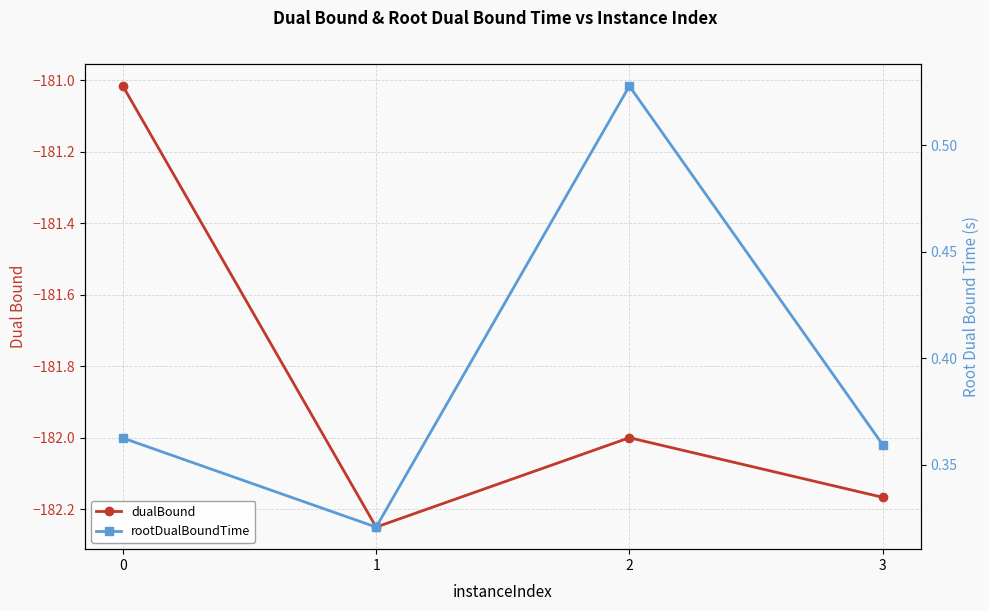

How many values in the dualBound series are below -182?

2